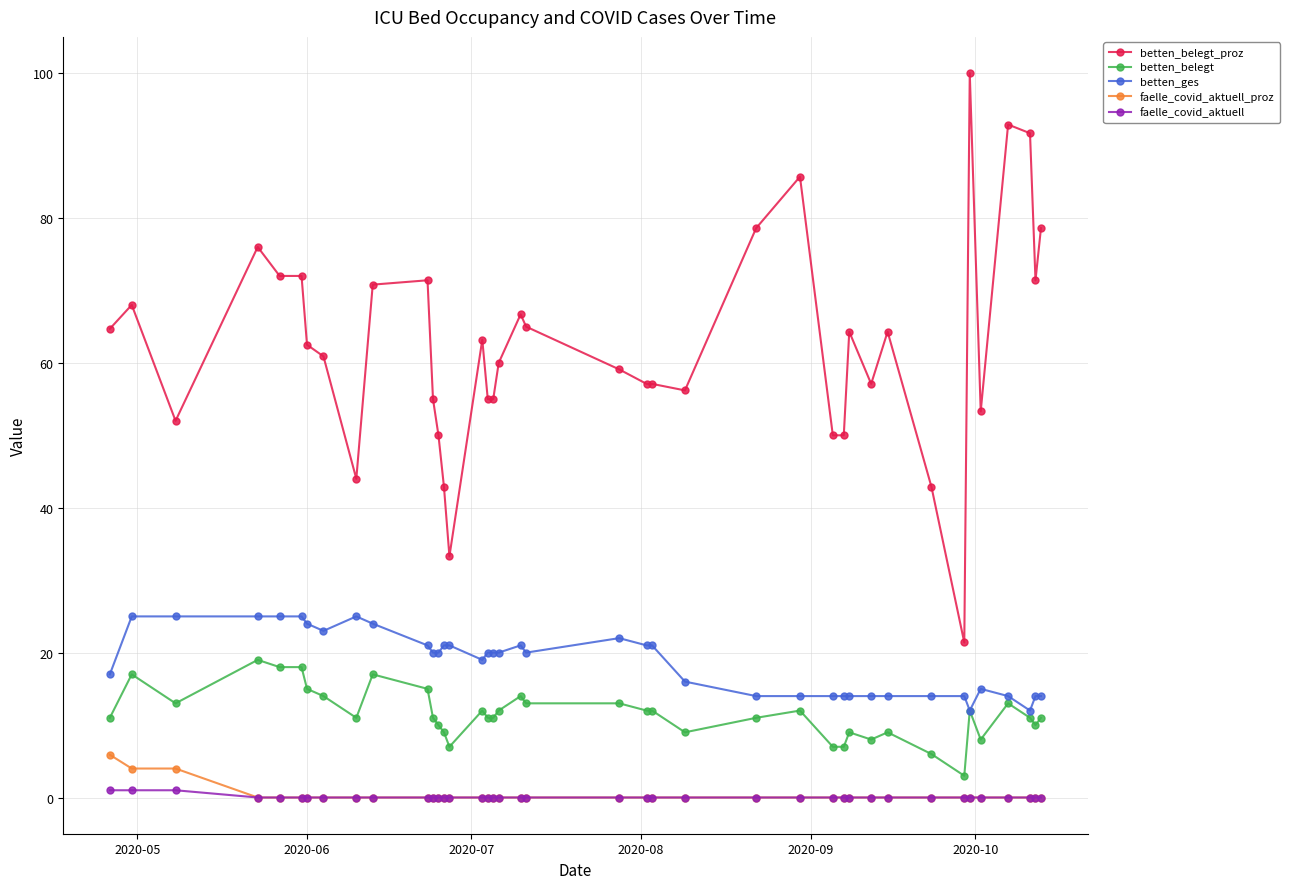

Does the chart display data point markers on the line(s)?

Yes